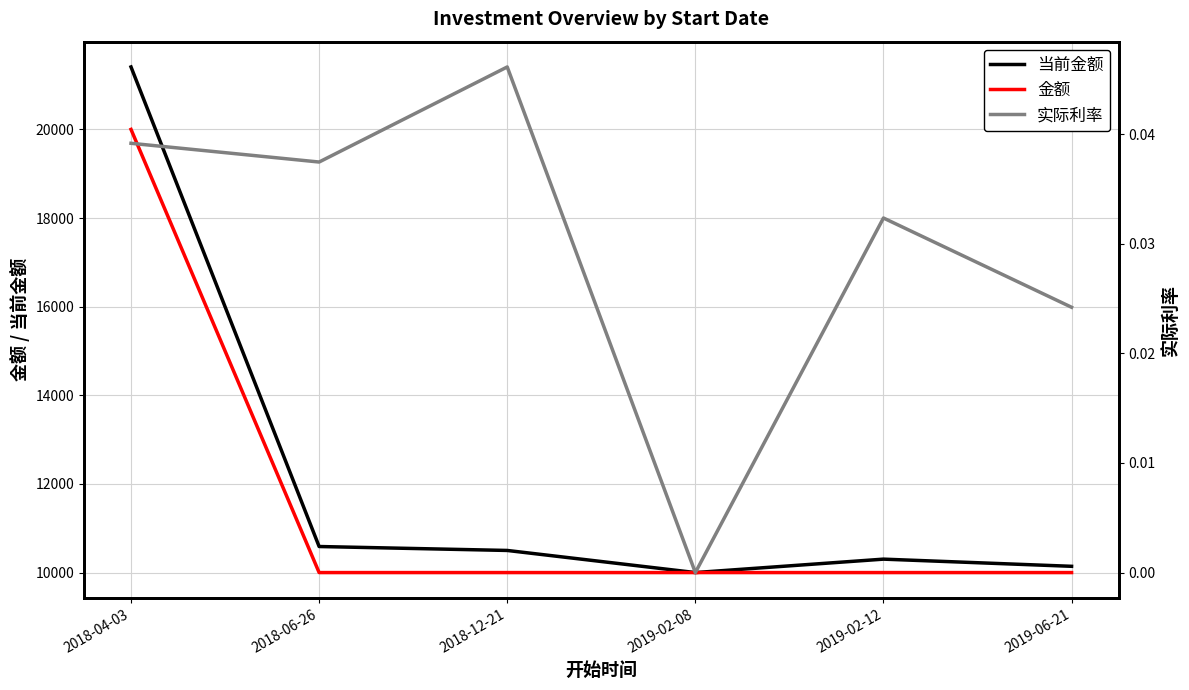

Between 2018-04-03 and 2019-02-08, which series saw the biggest shift?

当前金额